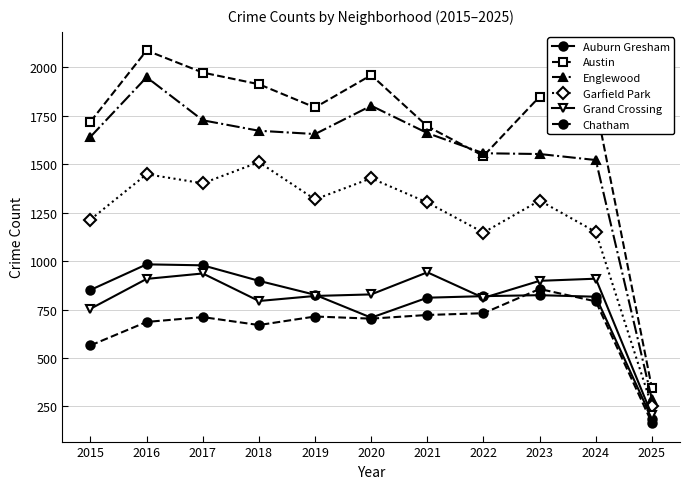

What is the sum of all Garfield Park values?

13479